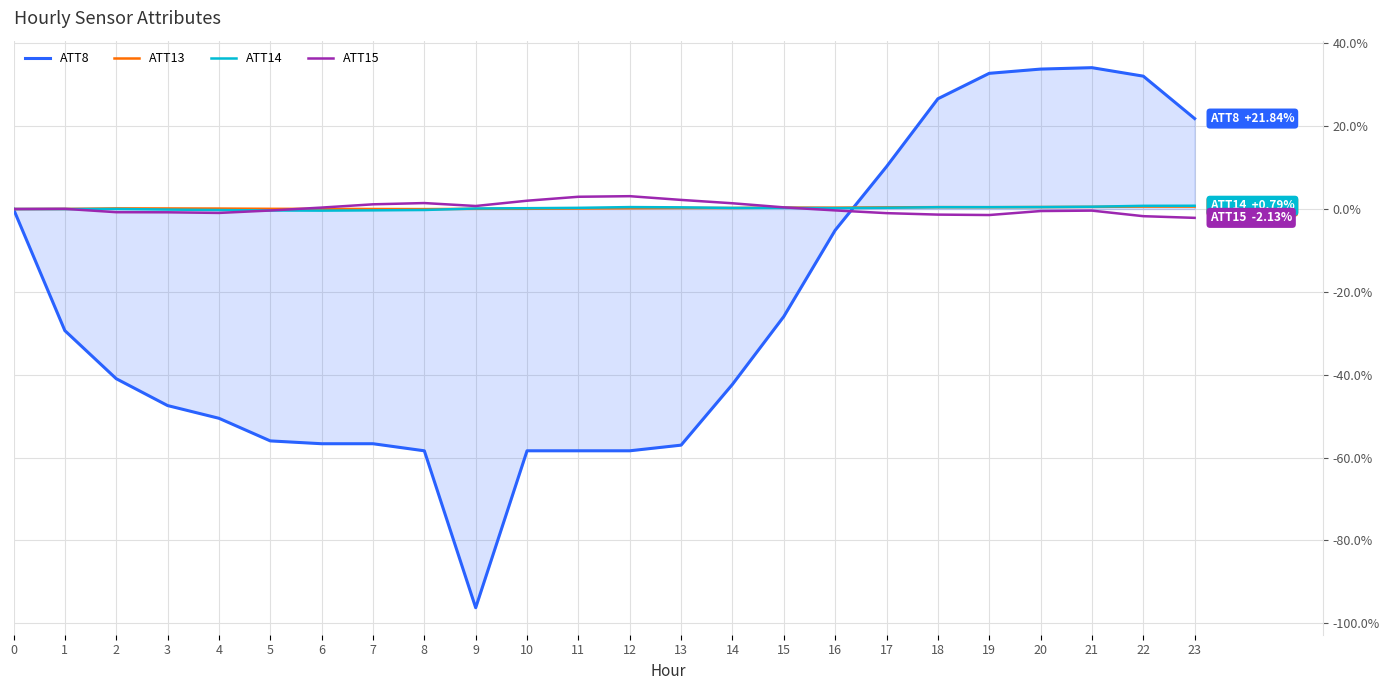

Which series has the largest range (max minus min)?

ATT8